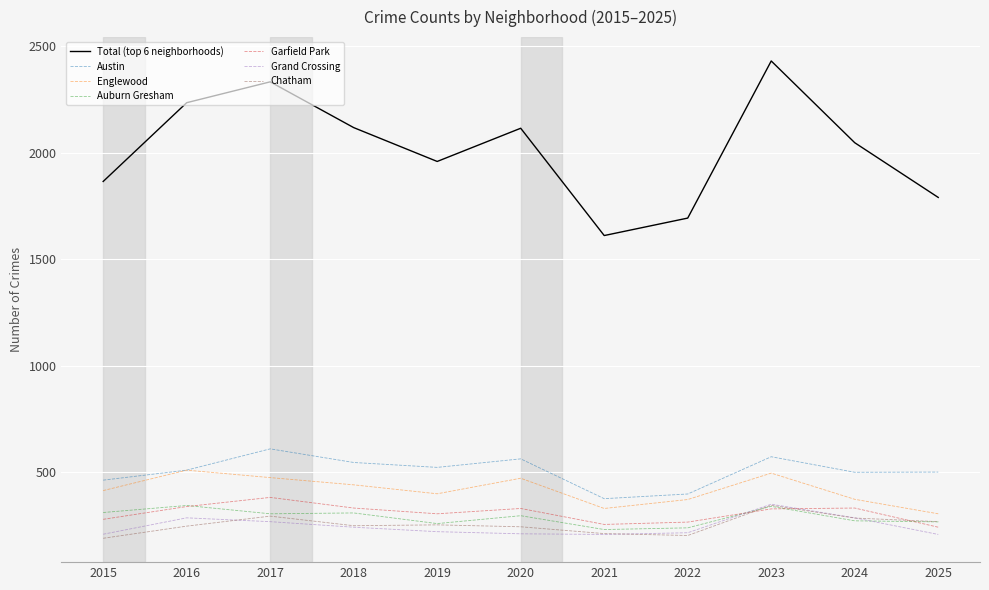

How many categories are shown in the chart?

11